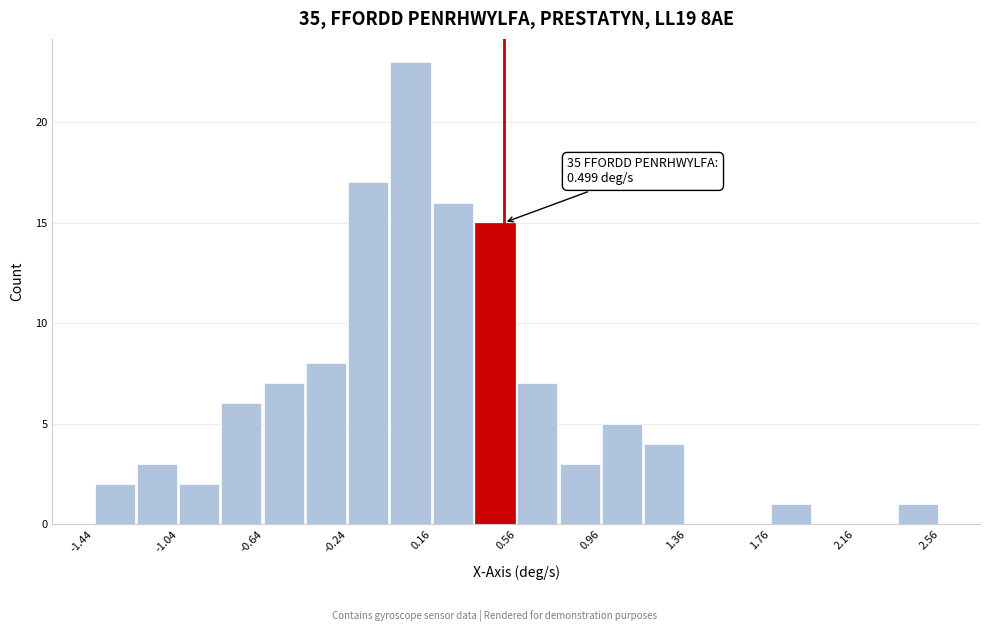

Over which range of the x-axis is the bar tallest?

-0.05 to 0.15